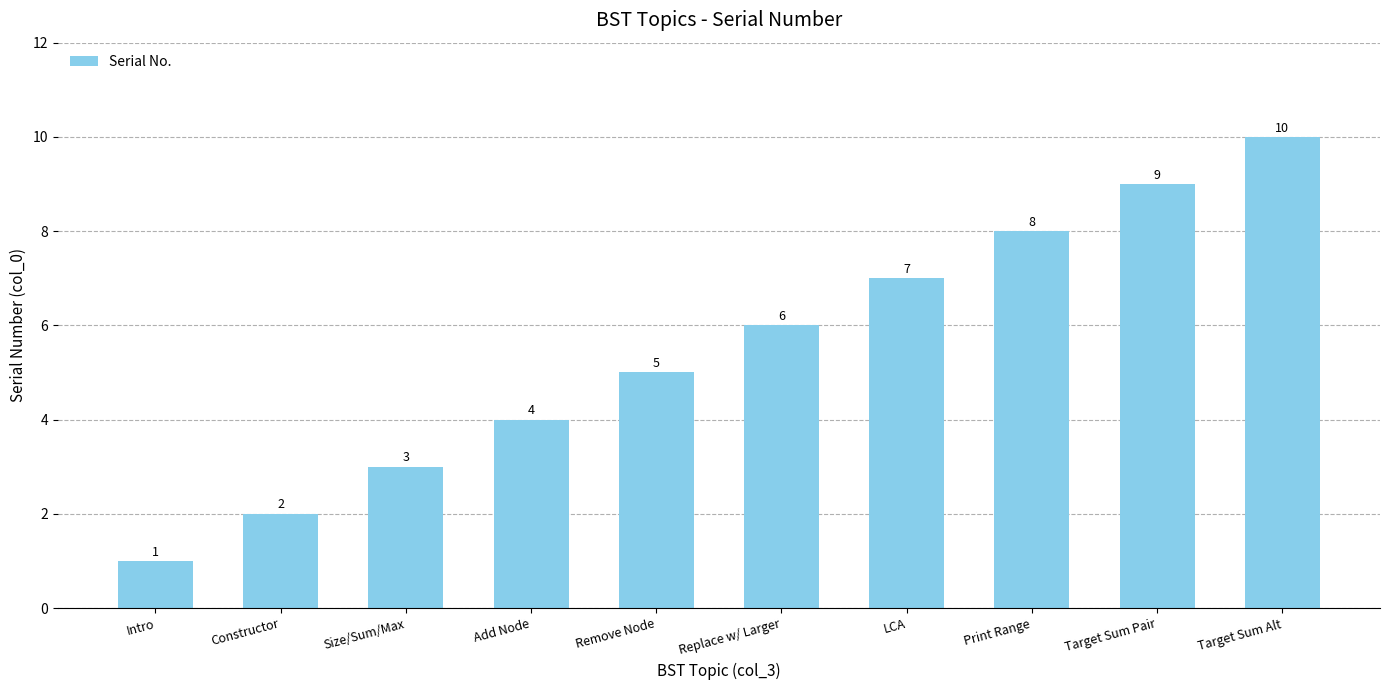

What is the minimum value shown in the chart?

1